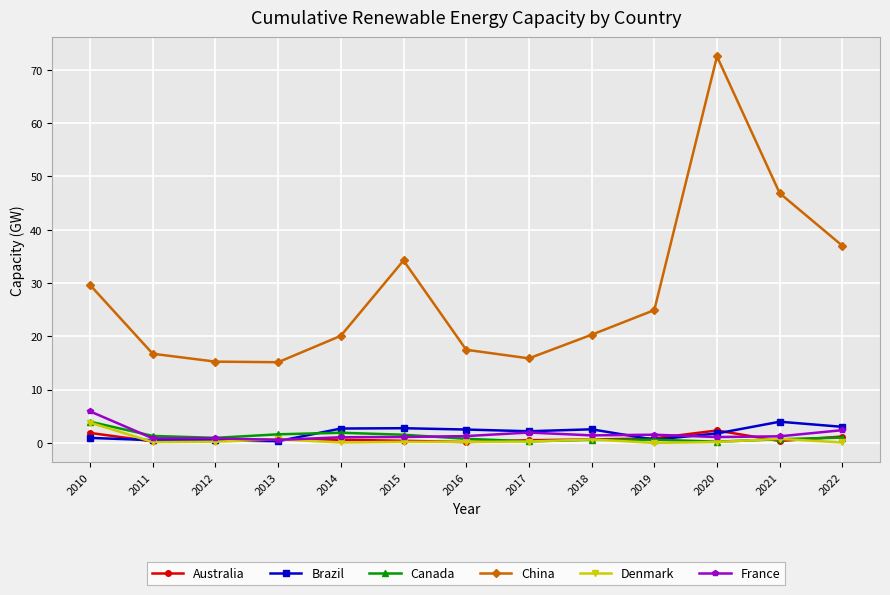

The France series shows 1.1 at 2015. True or false?

True